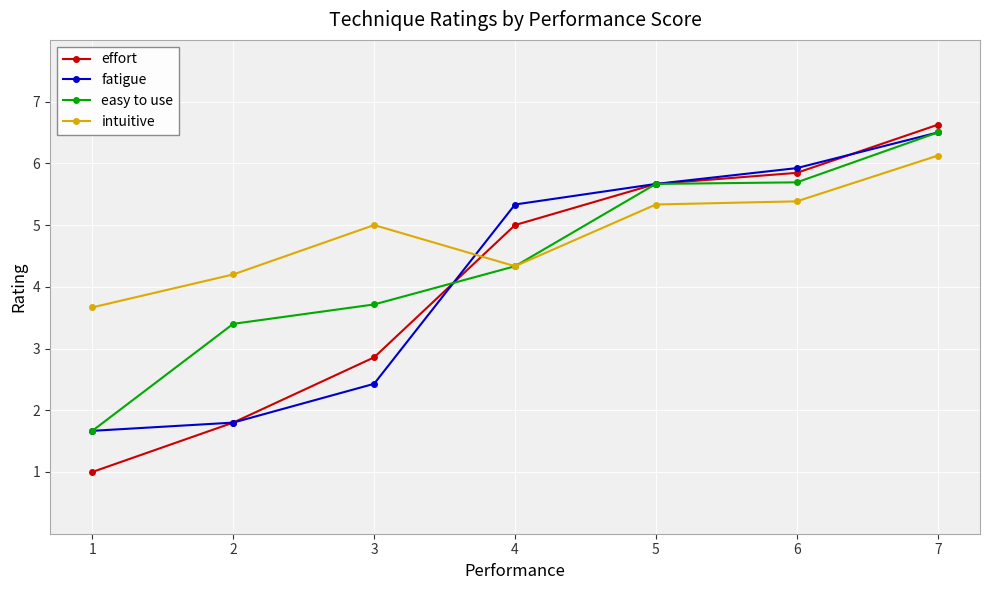

At which category does the chart reach its minimum across all series?

1